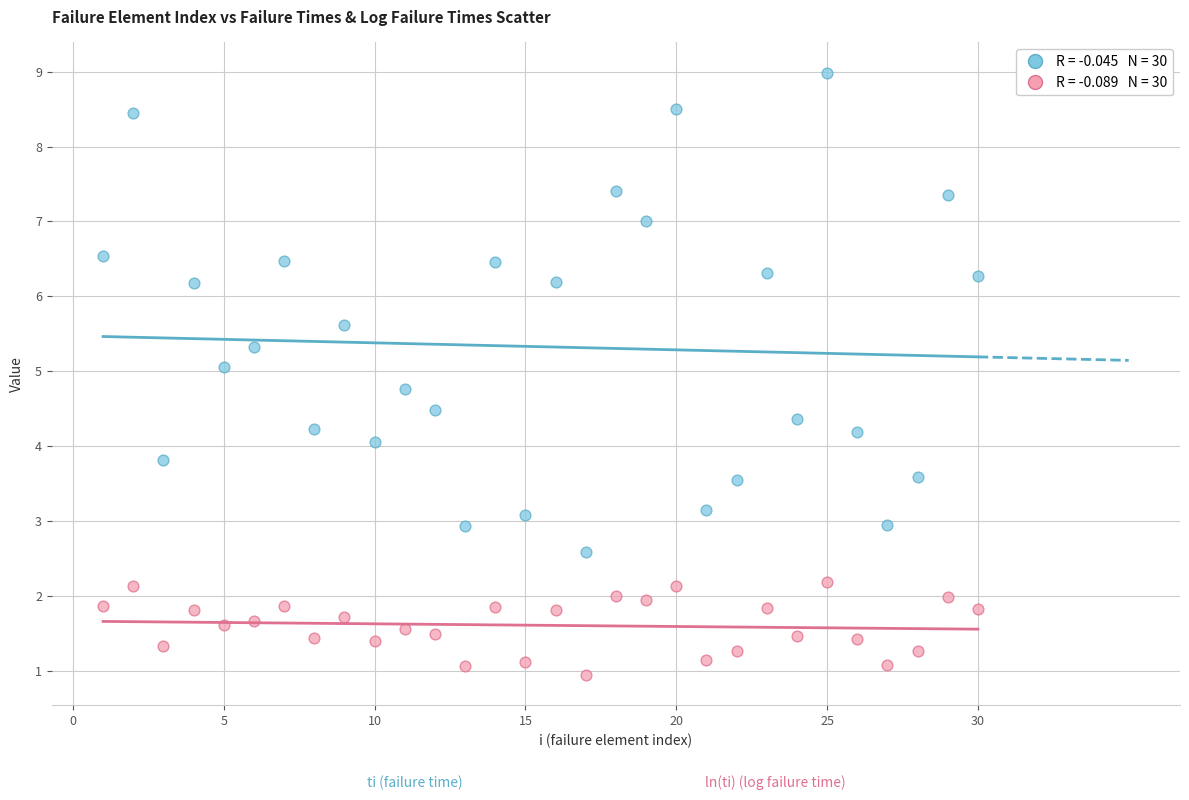

Across all data points, what is the range of Y values (max minus min)?

8.0